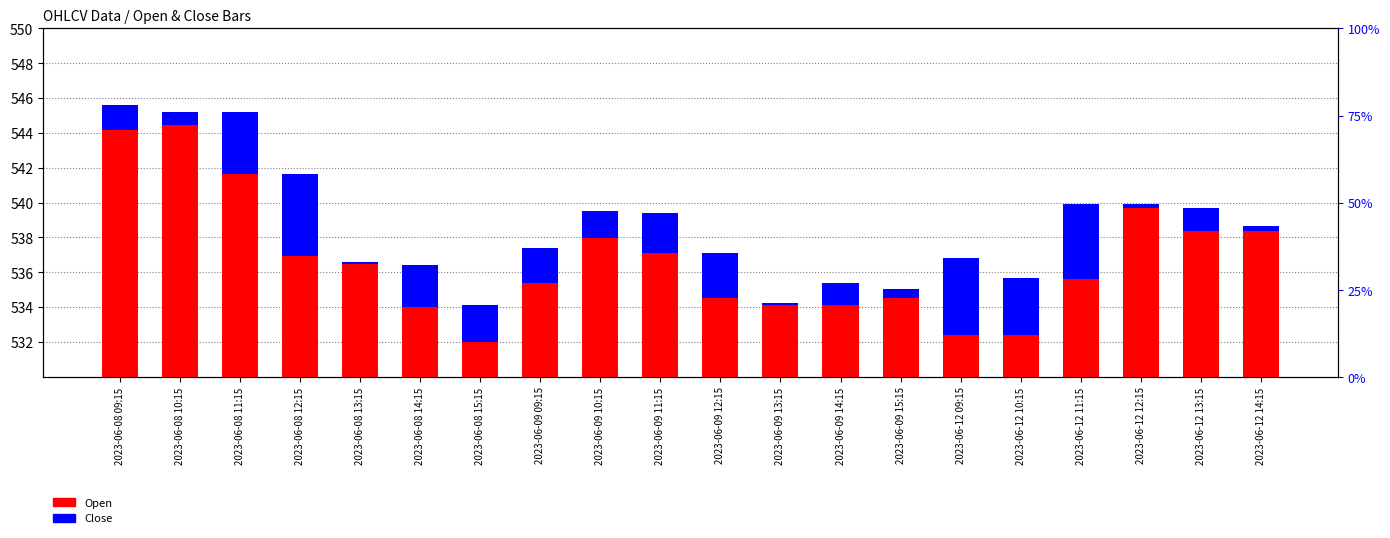

How many distinct data groups are displayed?

2